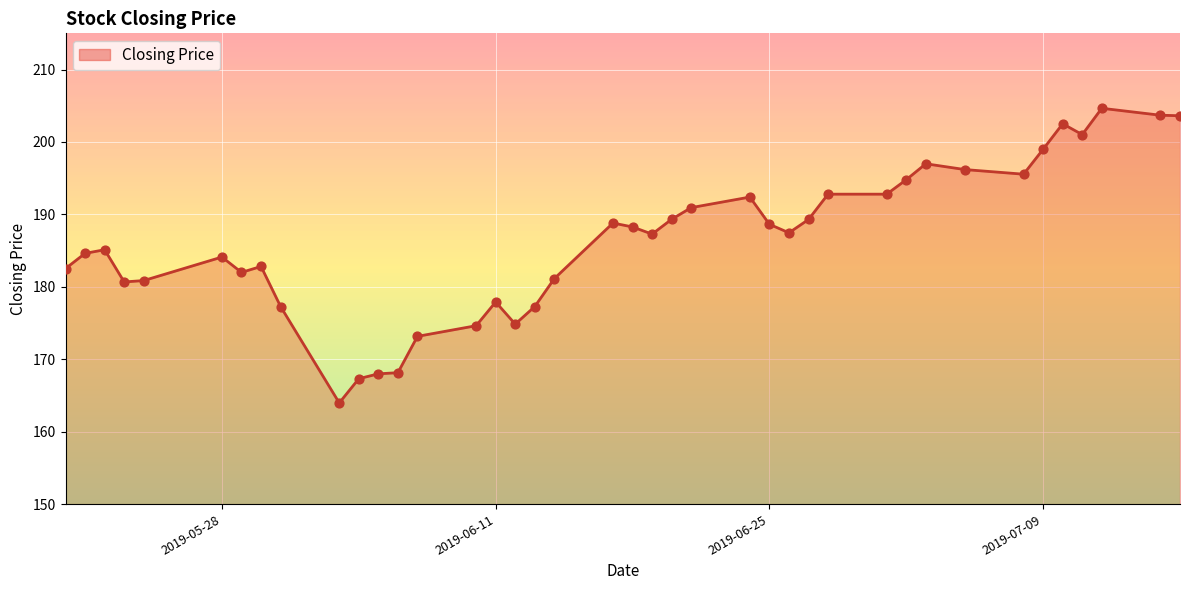

What is the difference between the maximum and minimum values?

40.7